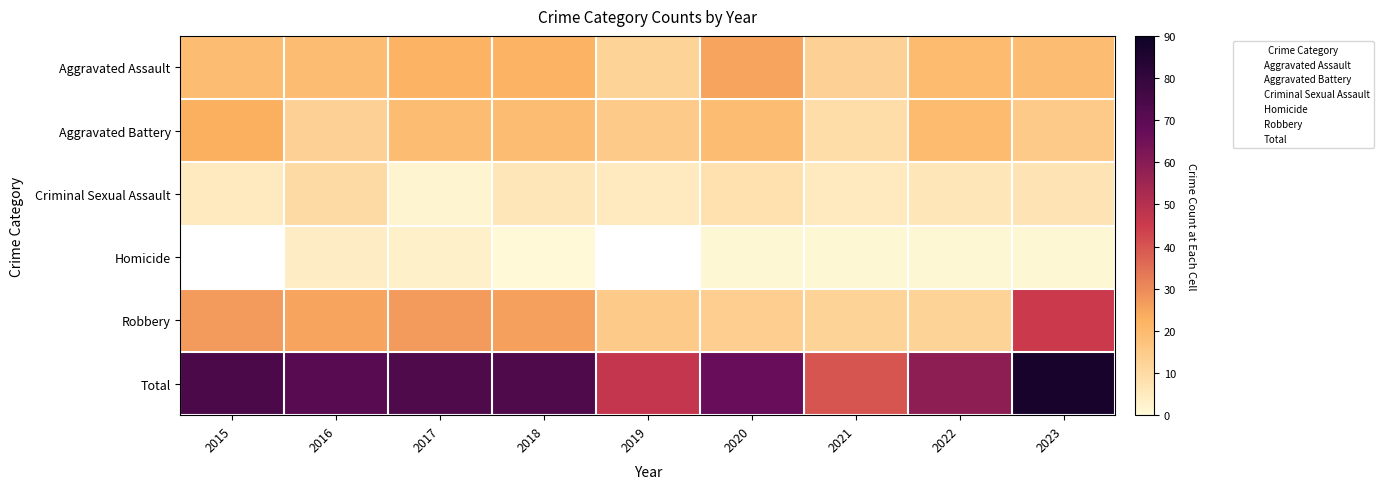

What is the difference between the maximum and minimum values in the Robbery series?

33